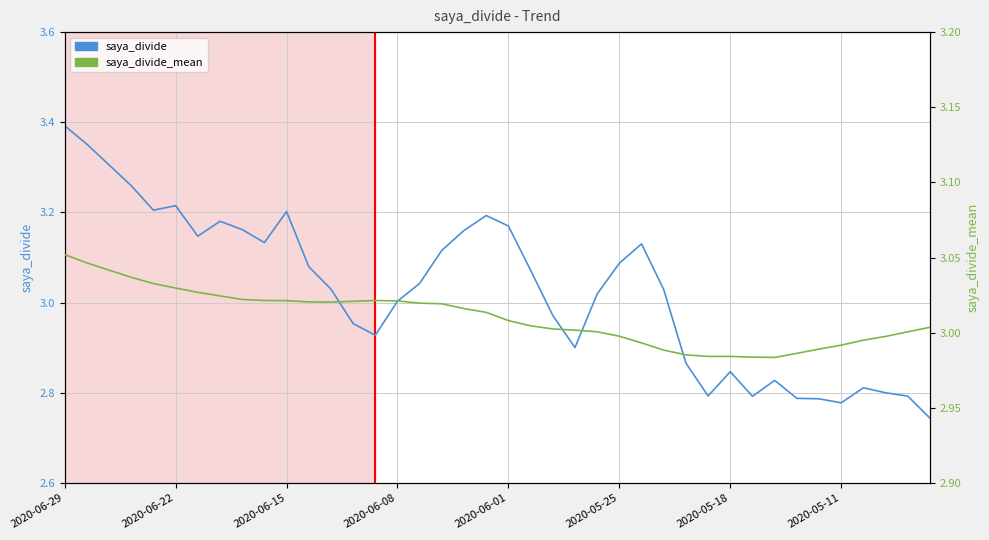

How many interior local peaks does the saya_divide series have?

8